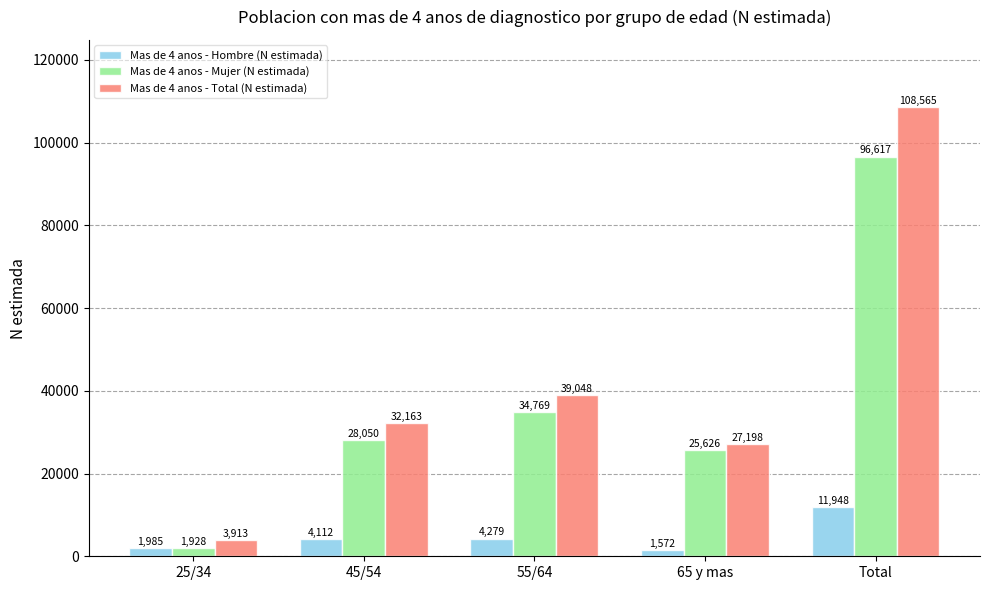

The Mas de 4 anos - Mujer (N estimada) series shows 6341 at 65 y mas. True or false?

False